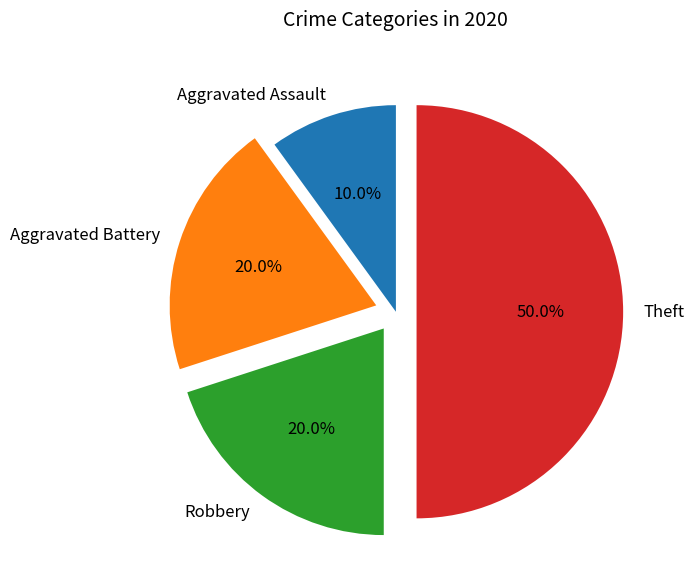

What is the ratio of the value at Theft to the value at Aggravated Battery?

2.5